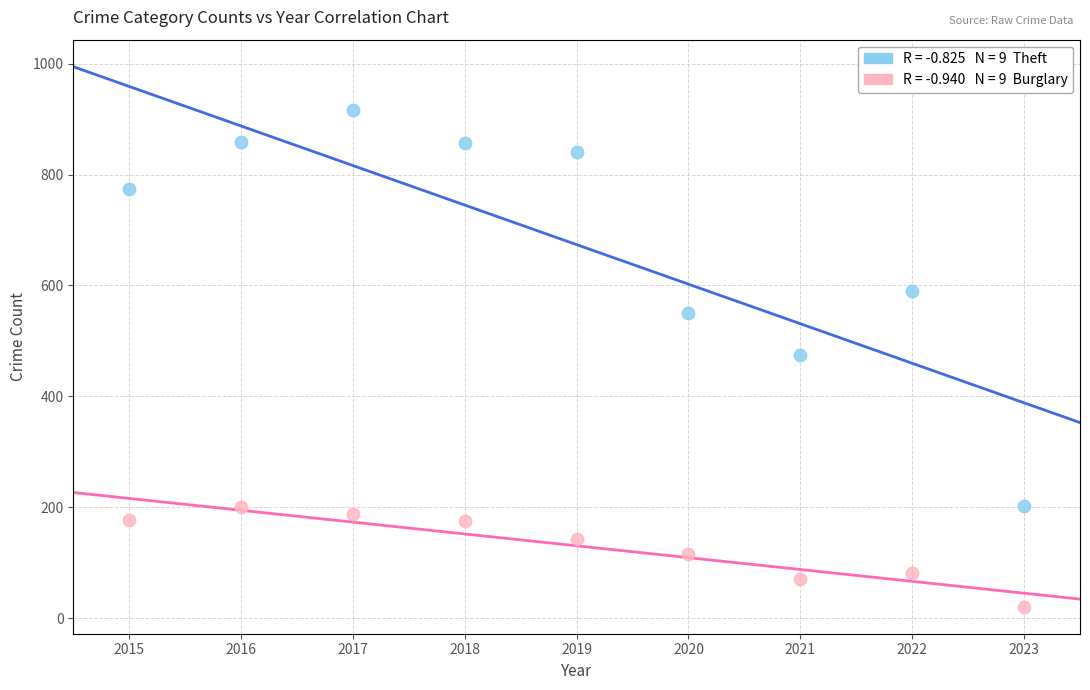

Across all data points, what is the range of X values (max minus min)?

8